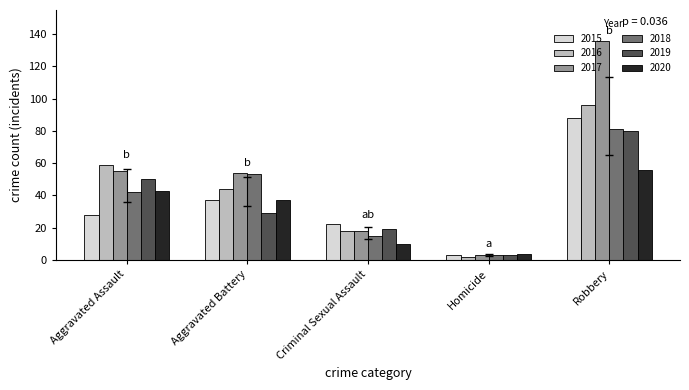

True or false: 2015 has a value of 3 at Homicide.

True